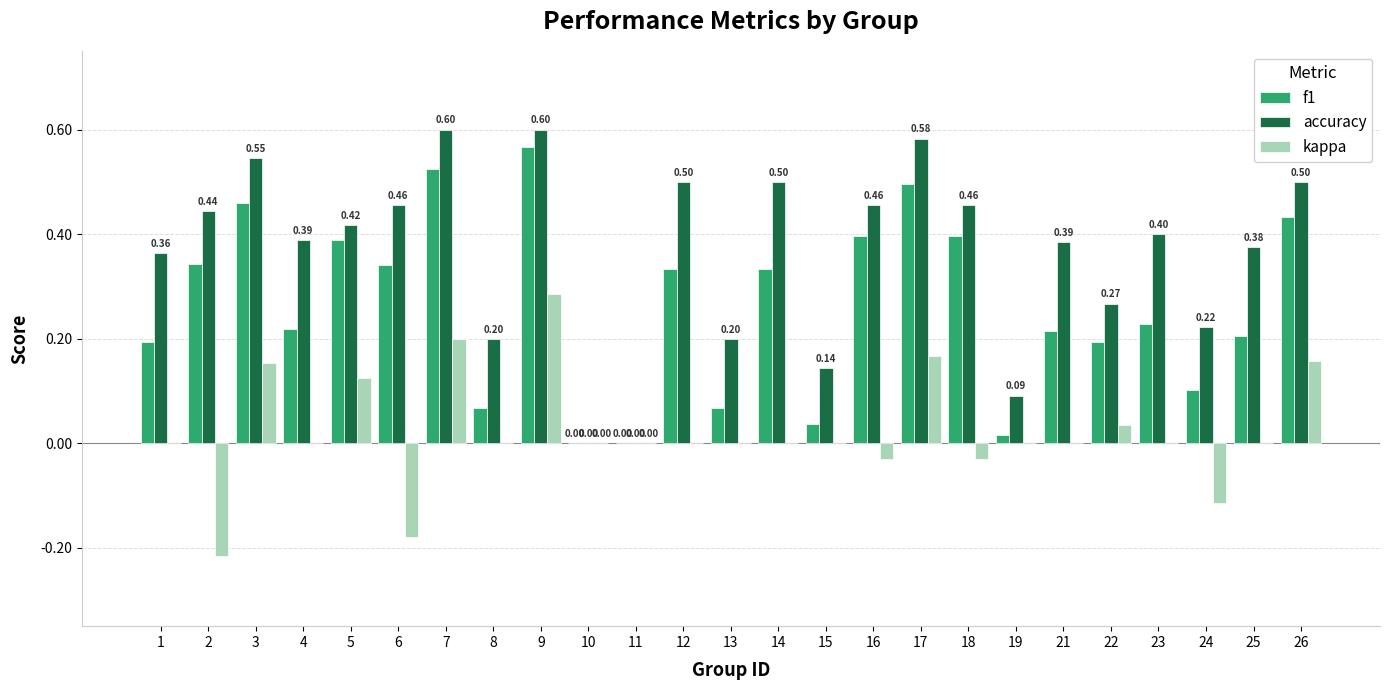

Which category has the highest value in the f1 series?

9